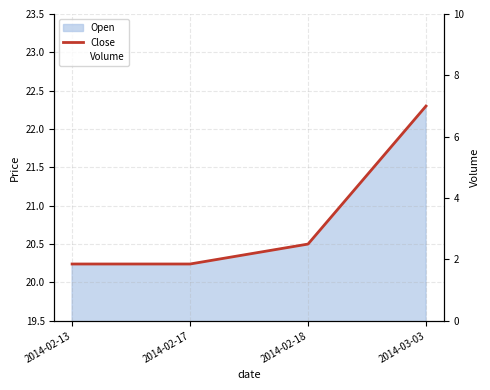

At which category does the chart reach its minimum across all series?

2014-02-13